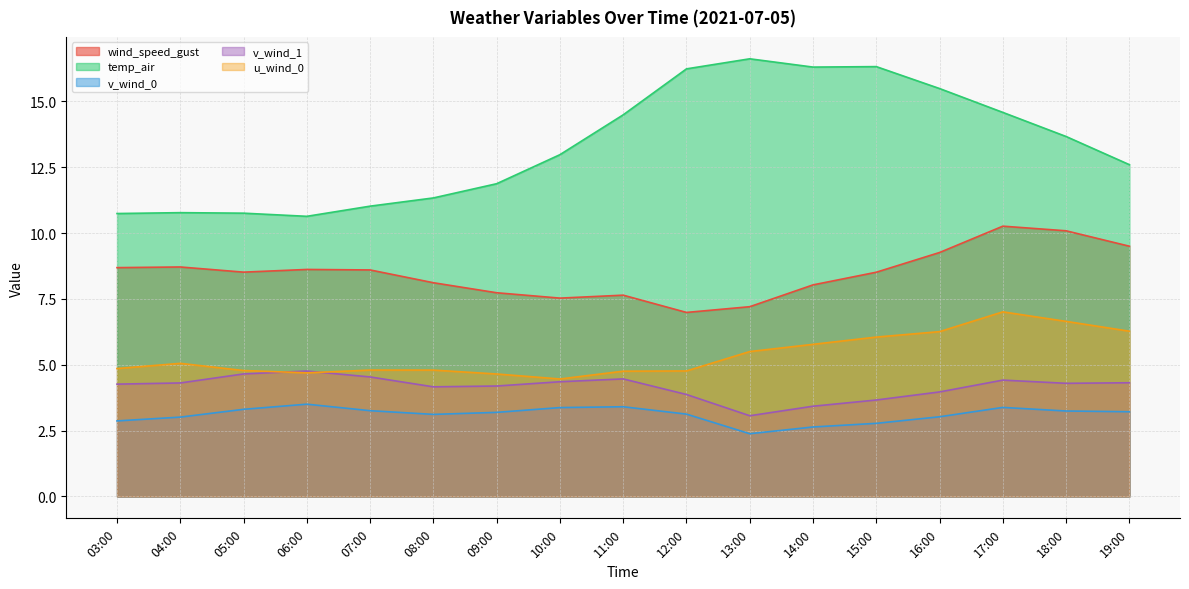

In temp_air, how many points are higher than both neighbors (excluding endpoints)?

3